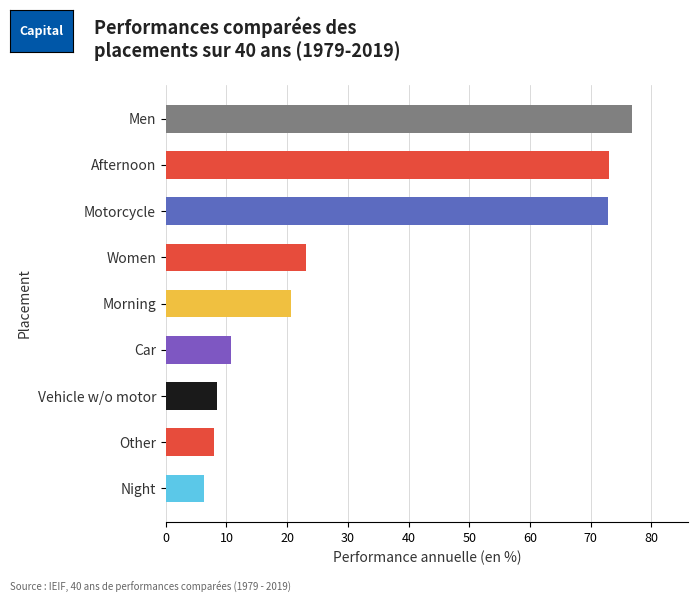

Is it true that the value at Men is 36.2?

False